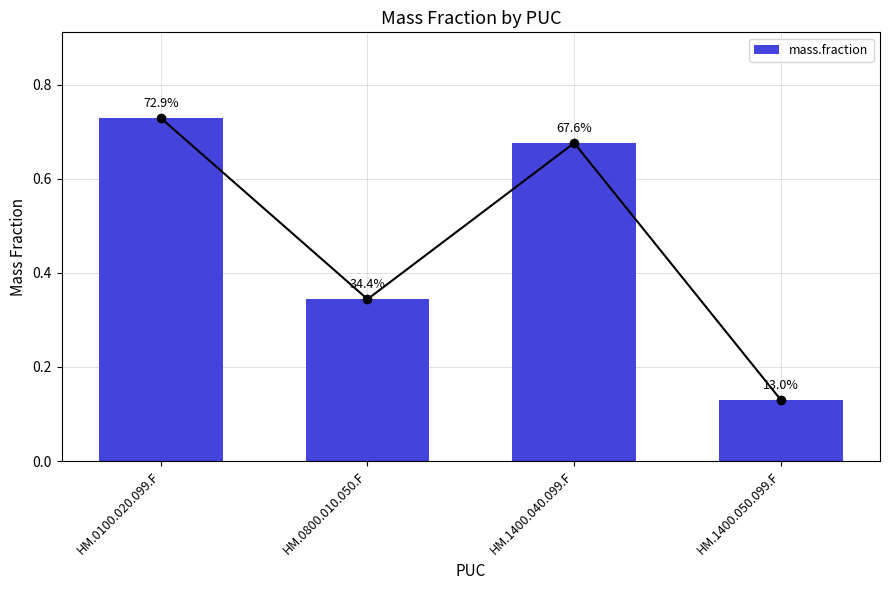

What is the average value?

0.5